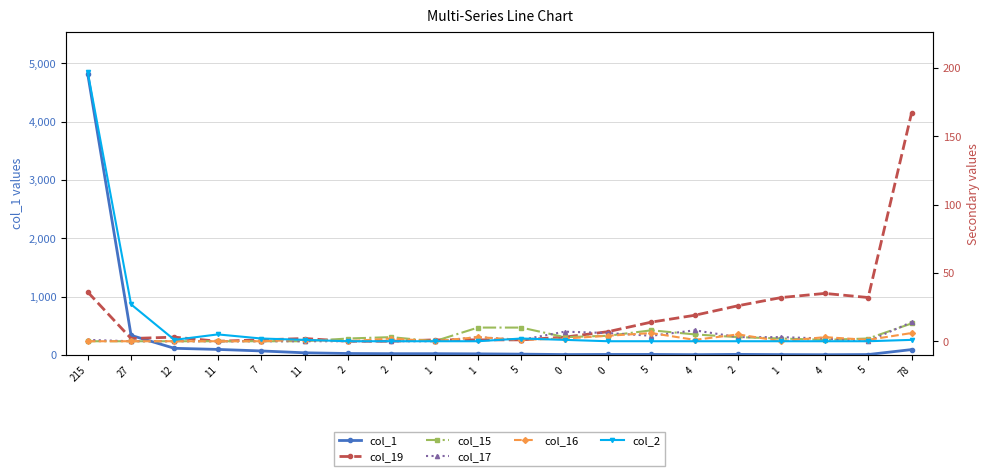

At which label does col_19 reach its peak?

78